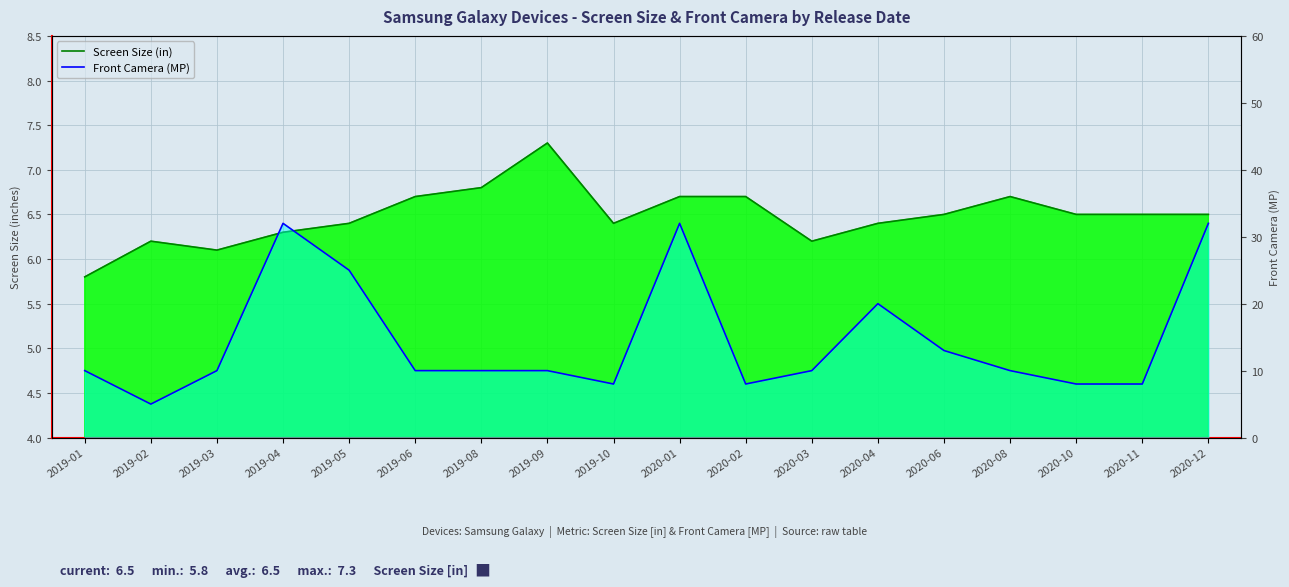

The value of Screen Size (in) at 2019-05 is 6.4. True or false?

True